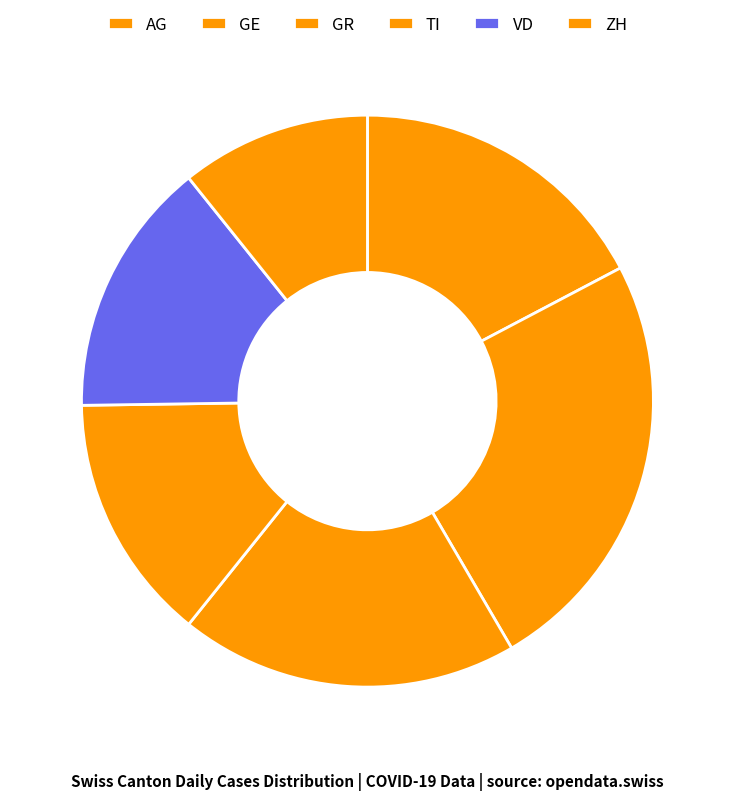

Rank the categories by value from highest to lowest.

GE, GR, AG, VD, TI, ZH